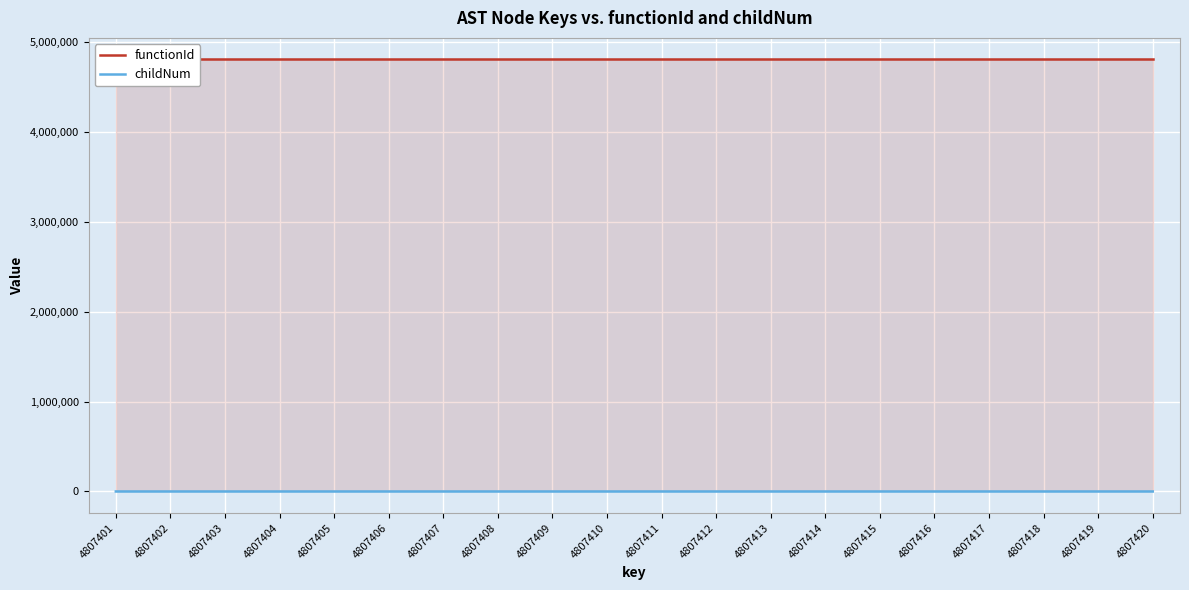

Reading left to right, list all the values displayed in this chart.

functionId: 4807400	4807400	4807400	4807400	4807400	4807400	4807400	4807400	4807400	4807400	4807400	4807400	4807400	4807400	4807400	4807400	4807400	4807400	4807400	4807400
childNum: 0	0	0	1	2	0	1	2	0	1	2	0	0	1	0	1	2	0	1	2